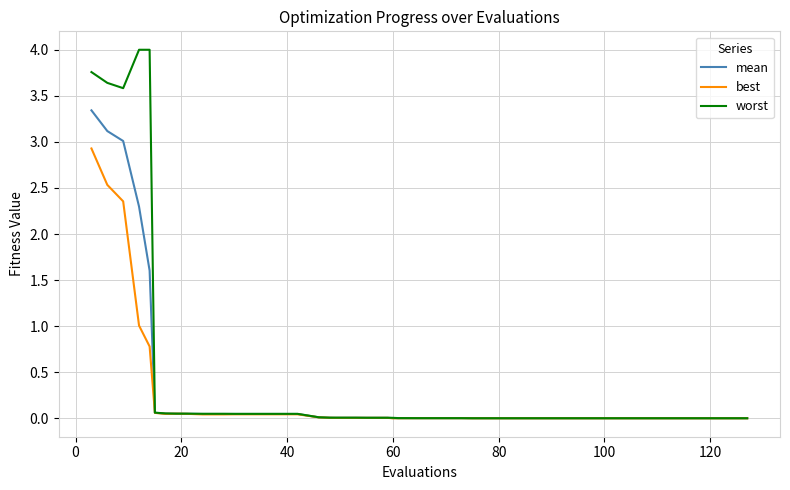

What is the maximum value shown in the chart?

4.0